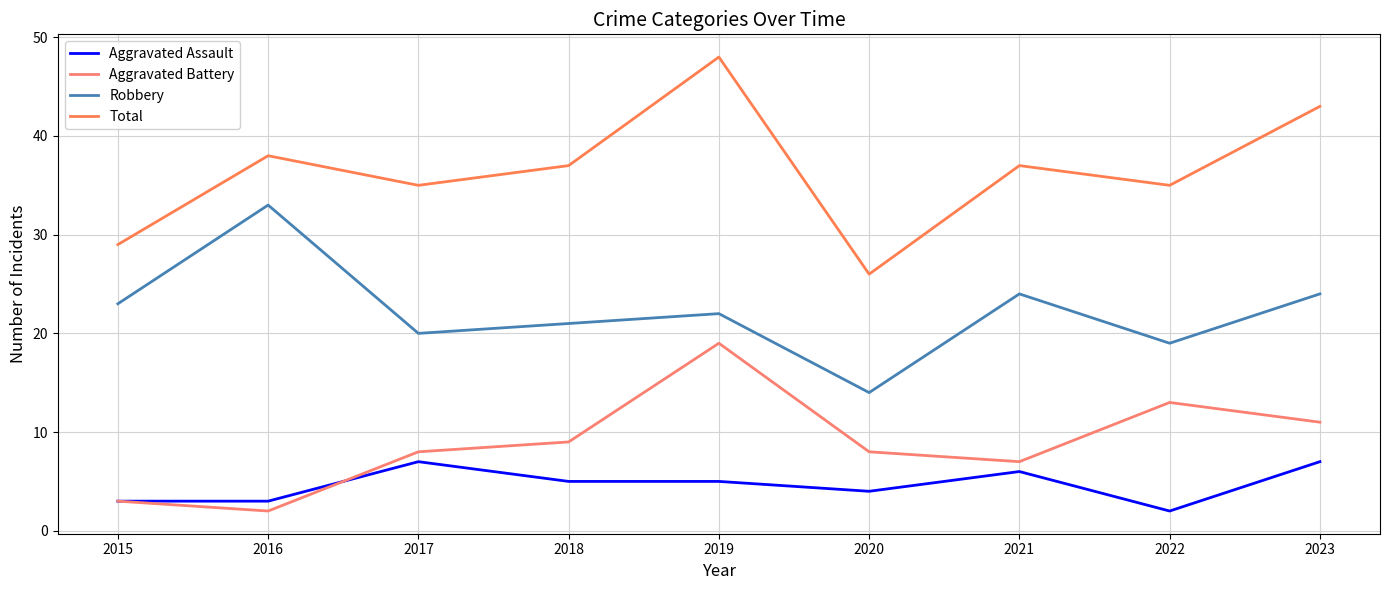

At which category does Aggravated Battery reach its first local peak?

2019